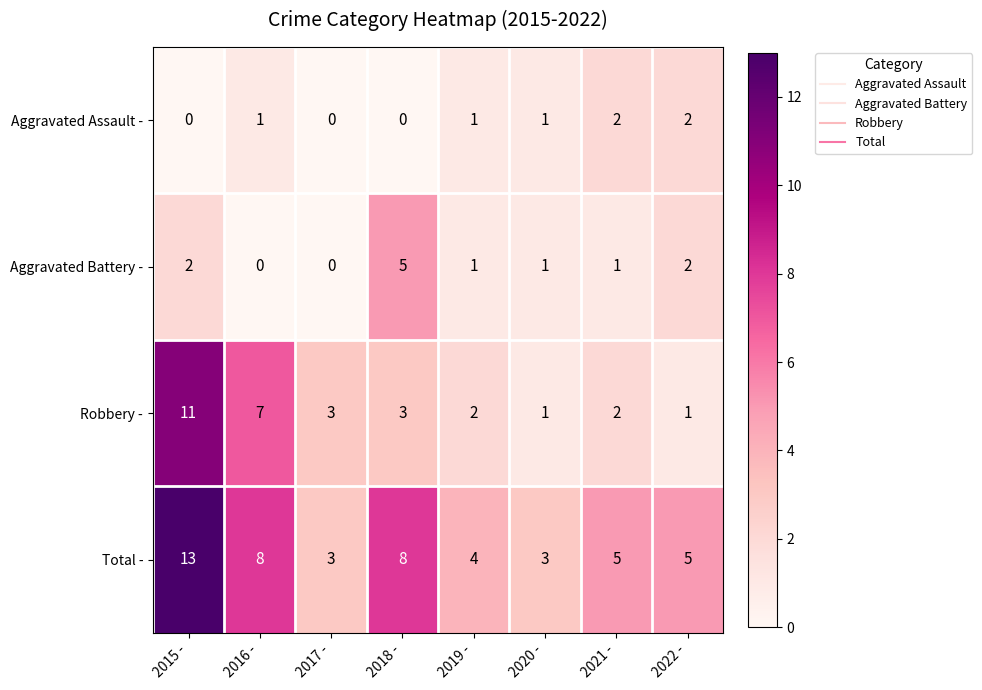

The Aggravated Battery - series shows 3 at 2017 -. True or false?

False